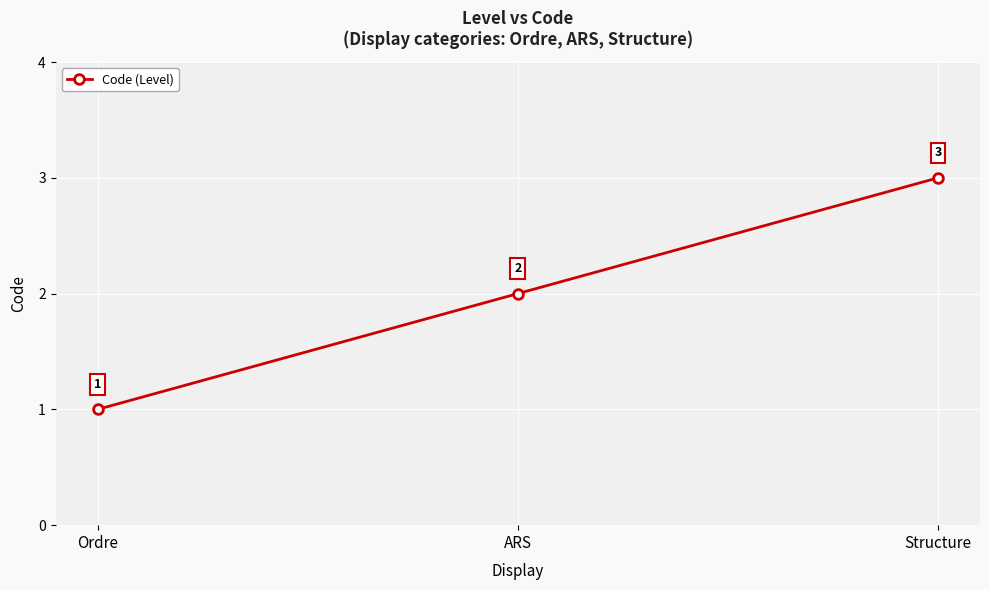

Does the chart display data point markers on the line(s)?

Yes